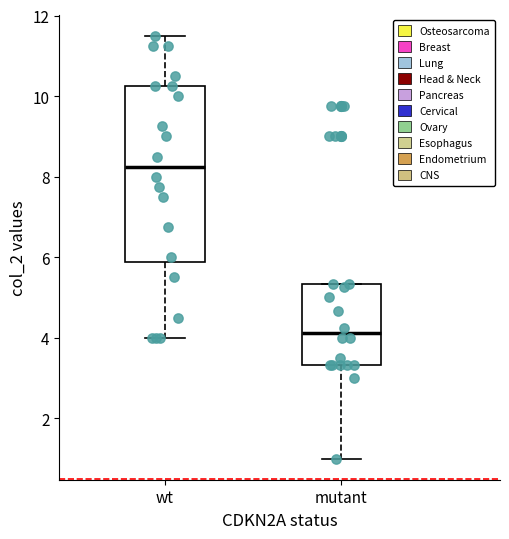

Which box is the tallest, from its lower edge to its upper edge?

wt